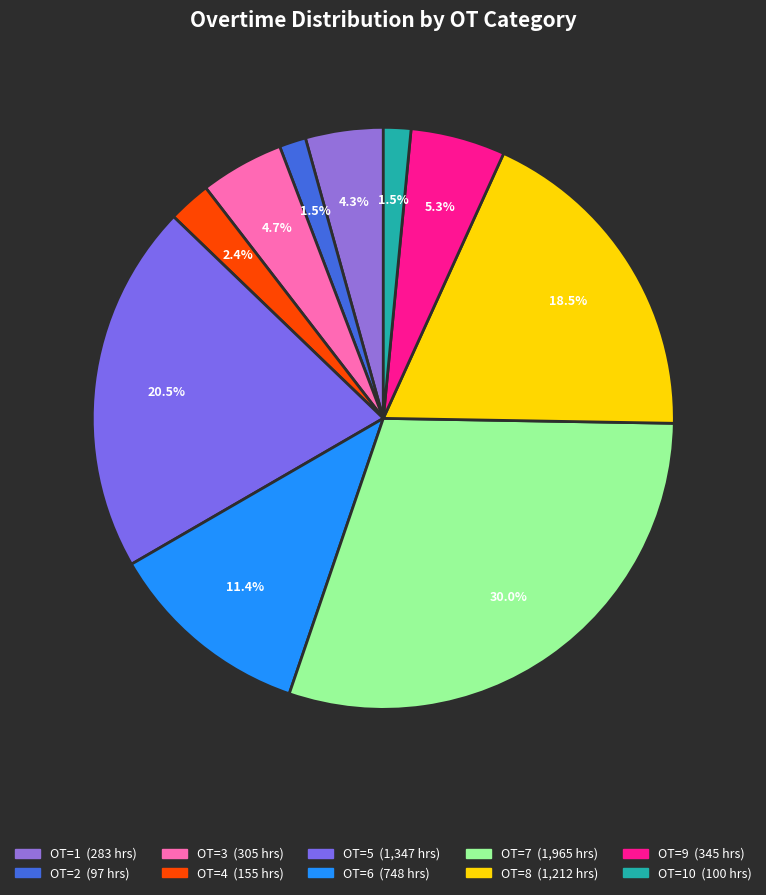

How many segments does this pie chart have?

10